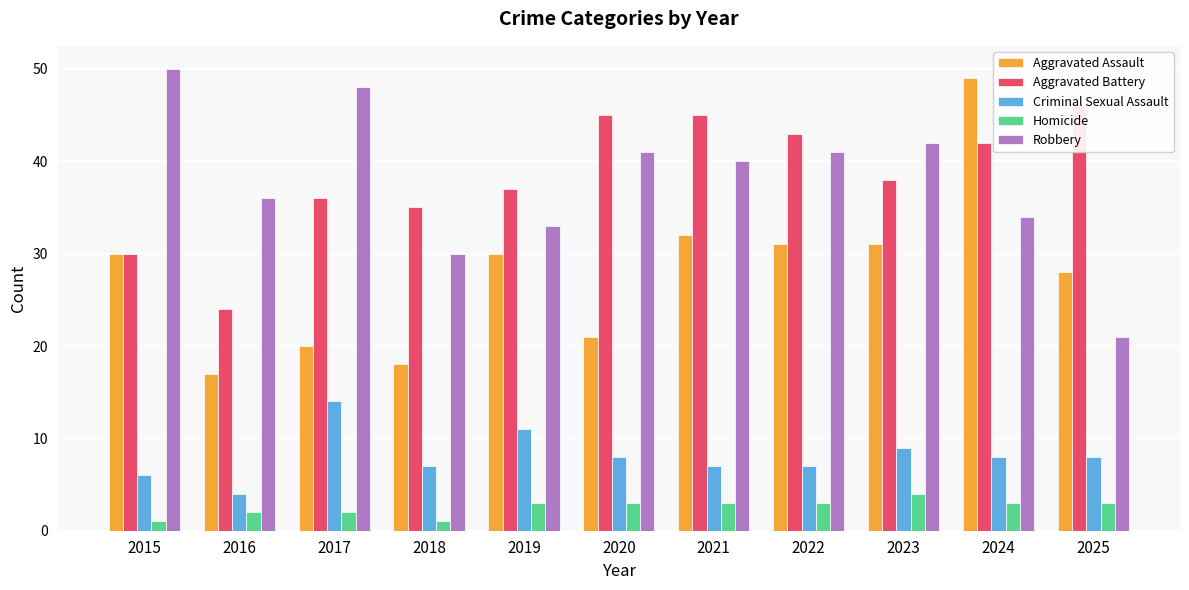

Between 2023 and 2016, which is larger?

2023